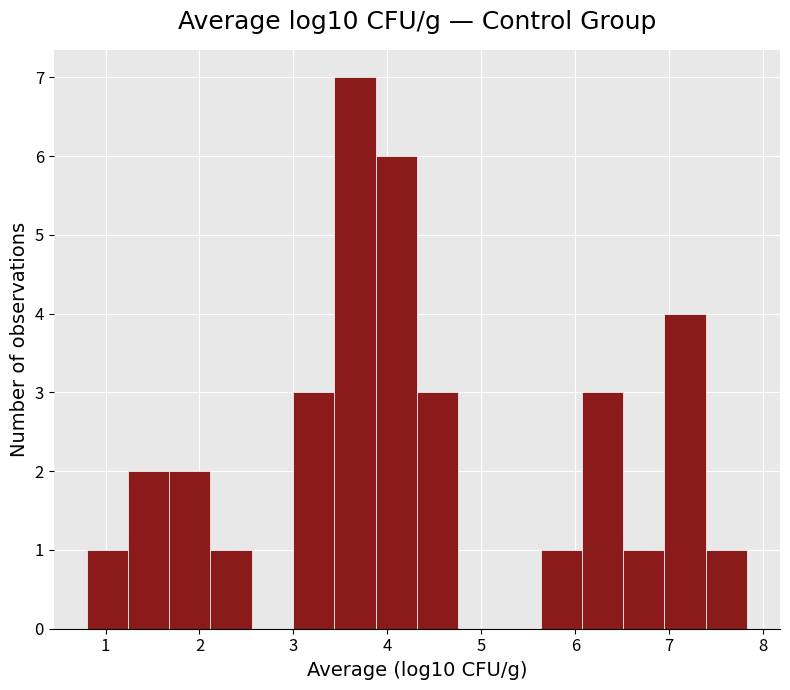

Reading left to right, list every bar in this chart as the range it spans on the x-axis followed by its height. Neither the bar edges nor the heights are printed on the chart, so give them approximately, as read against the axes.

0.8 to 1.2: 1
1.2 to 1.7: 2
1.7 to 2.1: 2
2.1 to 2.6: 1
2.6 to 3.0: 0
3.0 to 3.4: 3
3.4 to 3.9: 7
3.9 to 4.3: 6
4.3 to 4.8: 3
4.8 to 5.2: 0
5.2 to 5.6: 0
5.6 to 6.1: 1
6.1 to 6.5: 3
6.5 to 6.9: 1
6.9 to 7.4: 4
7.4 to 7.8: 1